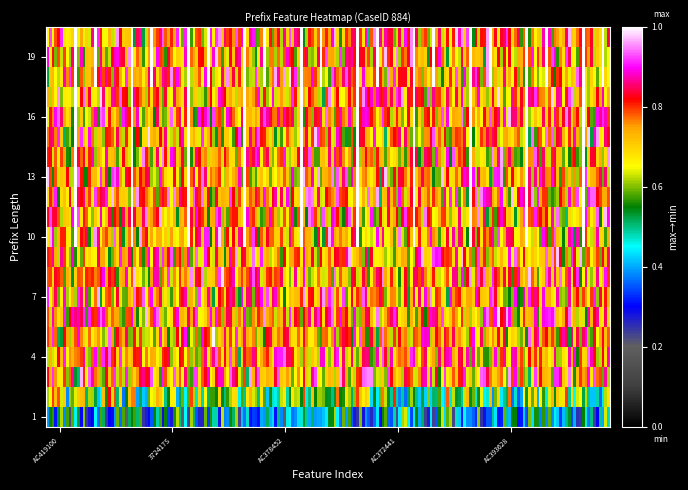

Which series has the largest total across all categories?

3